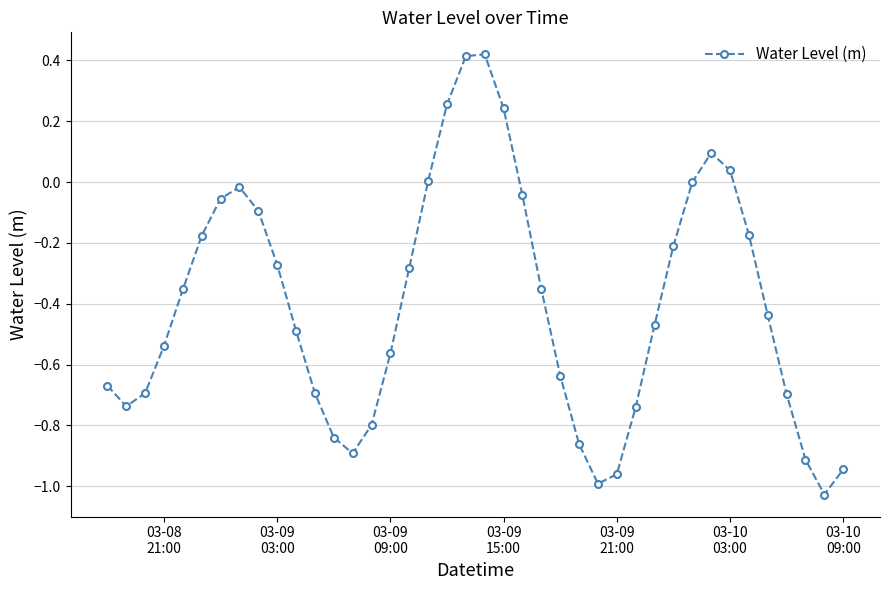

True or false: the data has more than 1 interior local peaks.

True